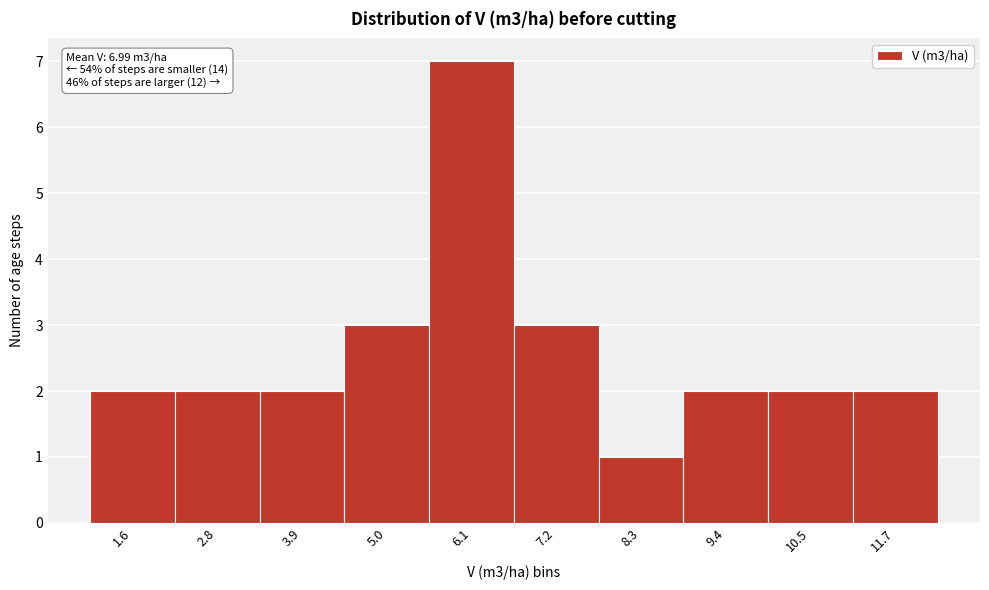

Reading right to left, what are all the values shown in this chart?

11.7=2	10.5=2	9.4=2	8.3=1	7.2=3	6.1=7	5.0=3	3.9=2	2.8=2	1.6=2